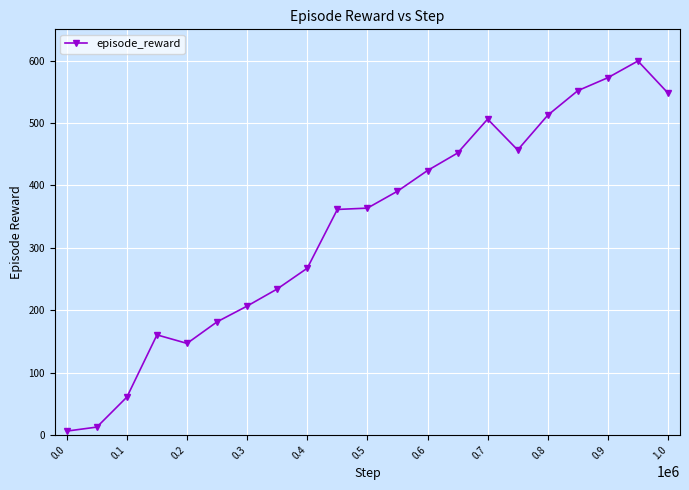

What is the maximum value shown in the chart?

599.2